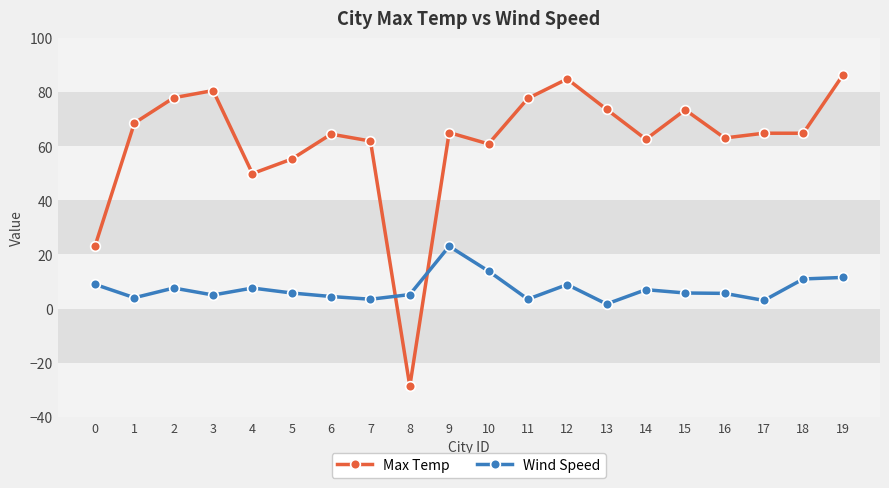

What is the spread (max minus min) of values at 6?

60.0